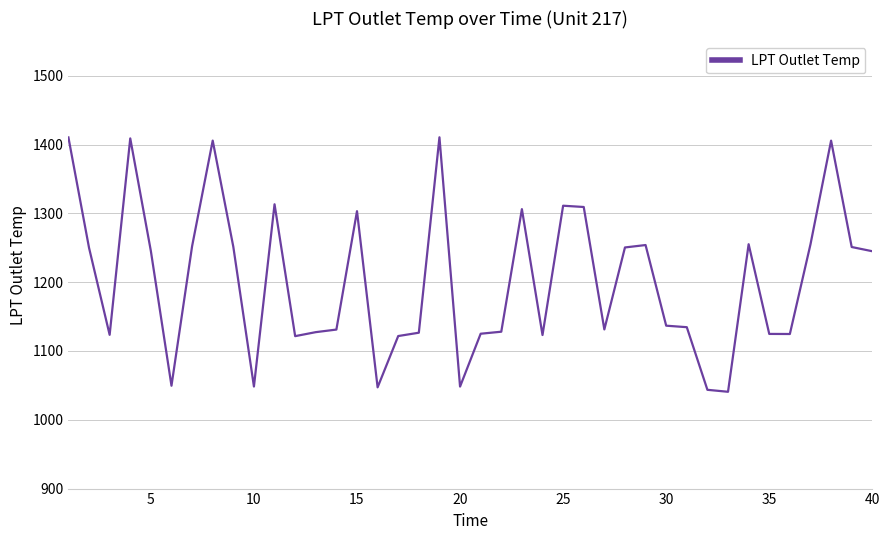

What is the greatest value displayed?

1410.6